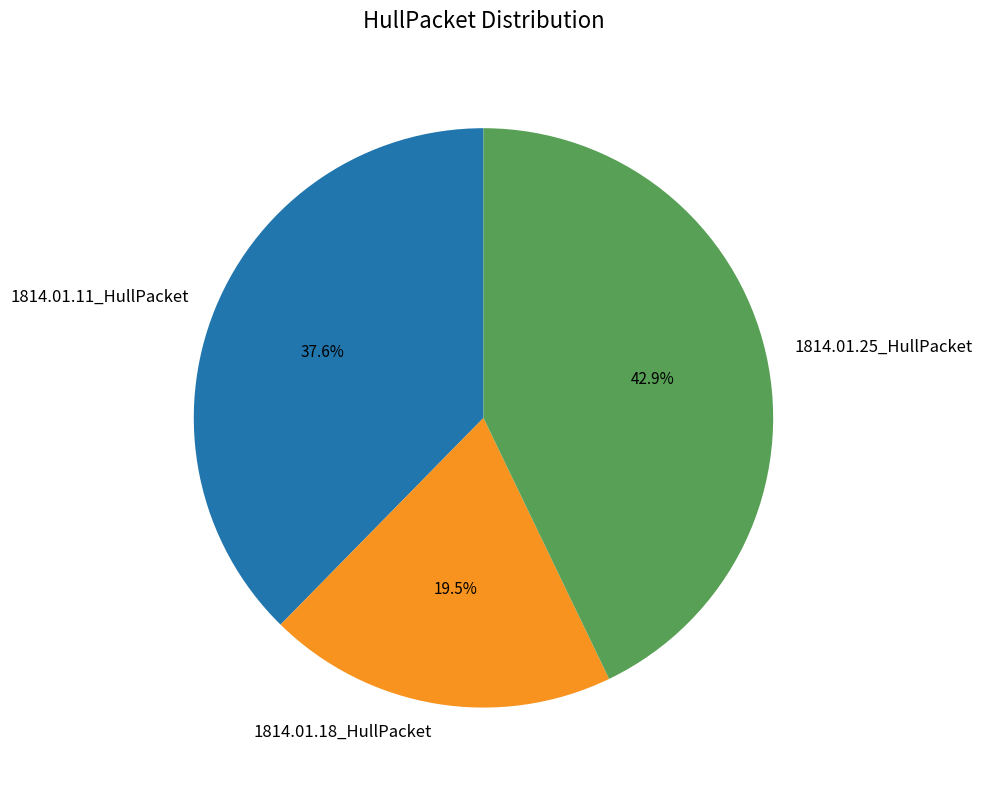

Is 1814.01.18_HullPacket the majority of the pie?

No